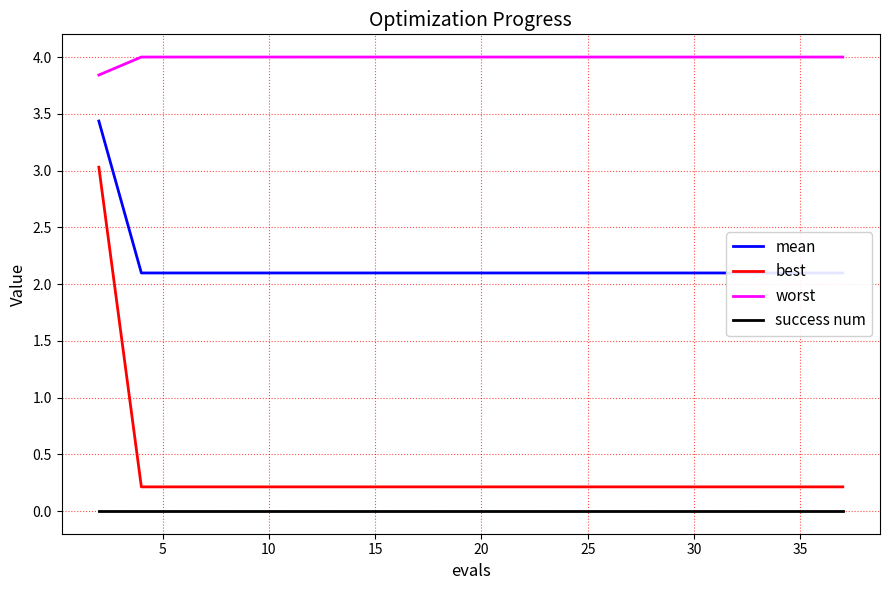

Reading left to right, list all the values displayed in this chart.

mean: 3.4	2.1	2.1	2.1	2.1	2.1	2.1	2.1	2.1	2.1	2.1	2.1	2.1	2.1	2.1	2.1	2.1	2.1	2.1	2.1
best: 3.0	0.2	0.2	0.2	0.2	0.2	0.2	0.2	0.2	0.2	0.2	0.2	0.2	0.2	0.2	0.2	0.2	0.2	0.2	0.2
worst: 3.8	4.0	4.0	4.0	4.0	4.0	4.0	4.0	4.0	4.0	4.0	4.0	4.0	4.0	4.0	4.0	4.0	4.0	4.0	4.0
success num: 0.0	0.0	0.0	0.0	0.0	0.0	0.0	0.0	0.0	0.0	0.0	0.0	0.0	0.0	0.0	0.0	0.0	0.0	0.0	0.0